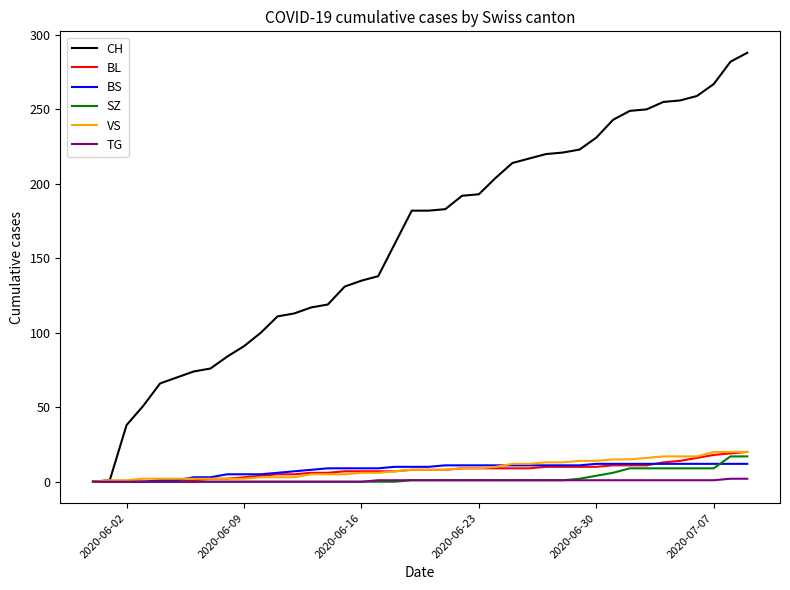

What is the difference between the maximum and minimum values in the CH series?

288